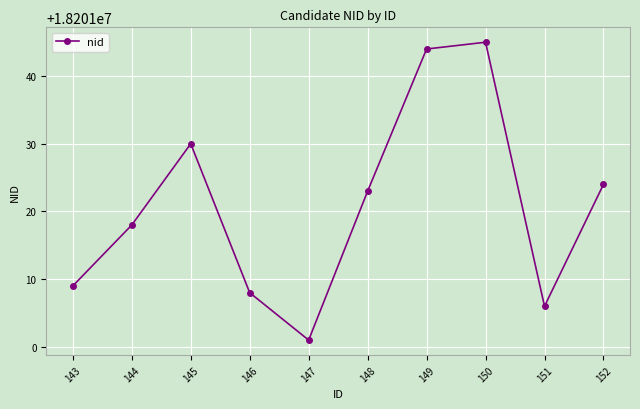

Is this an area chart (filled region under the line)?

No